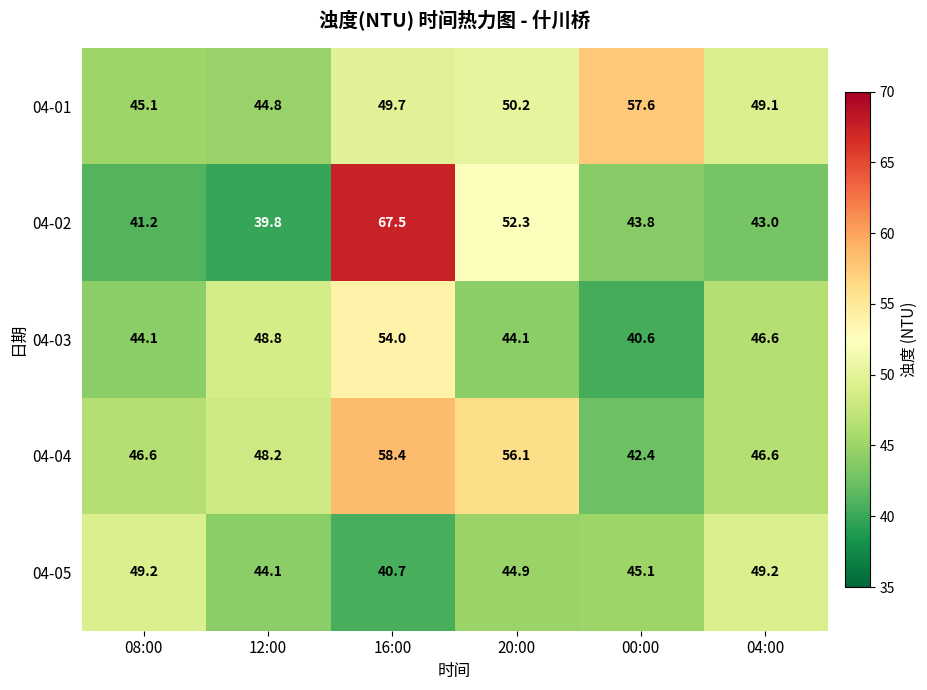

At which category is the sum across all series the highest?

16:00